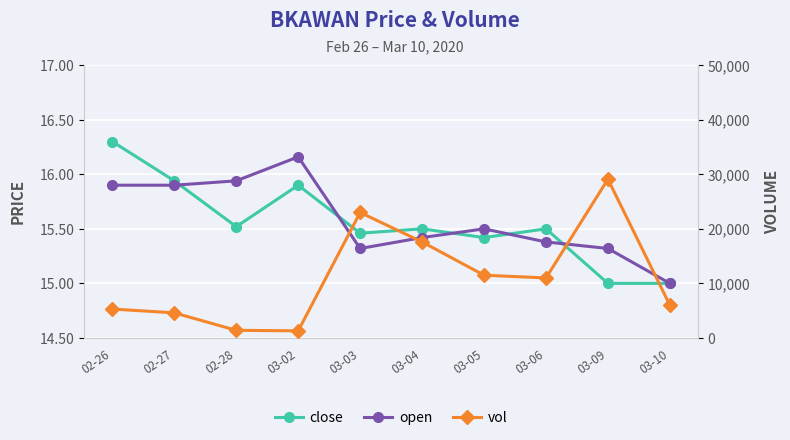

Reading left to right, what are all the values shown in this chart?

close: 16.3	15.9	15.5	15.9	15.5	15.5	15.4	15.5	15.0	15.0
open: 15.9	15.9	15.9	16.2	15.3	15.4	15.5	15.4	15.3	15.0
vol: 5300.0	4600.0	1400.0	1300.0	23000.0	17600.0	11500.0	11000.0	29100.0	6000.0